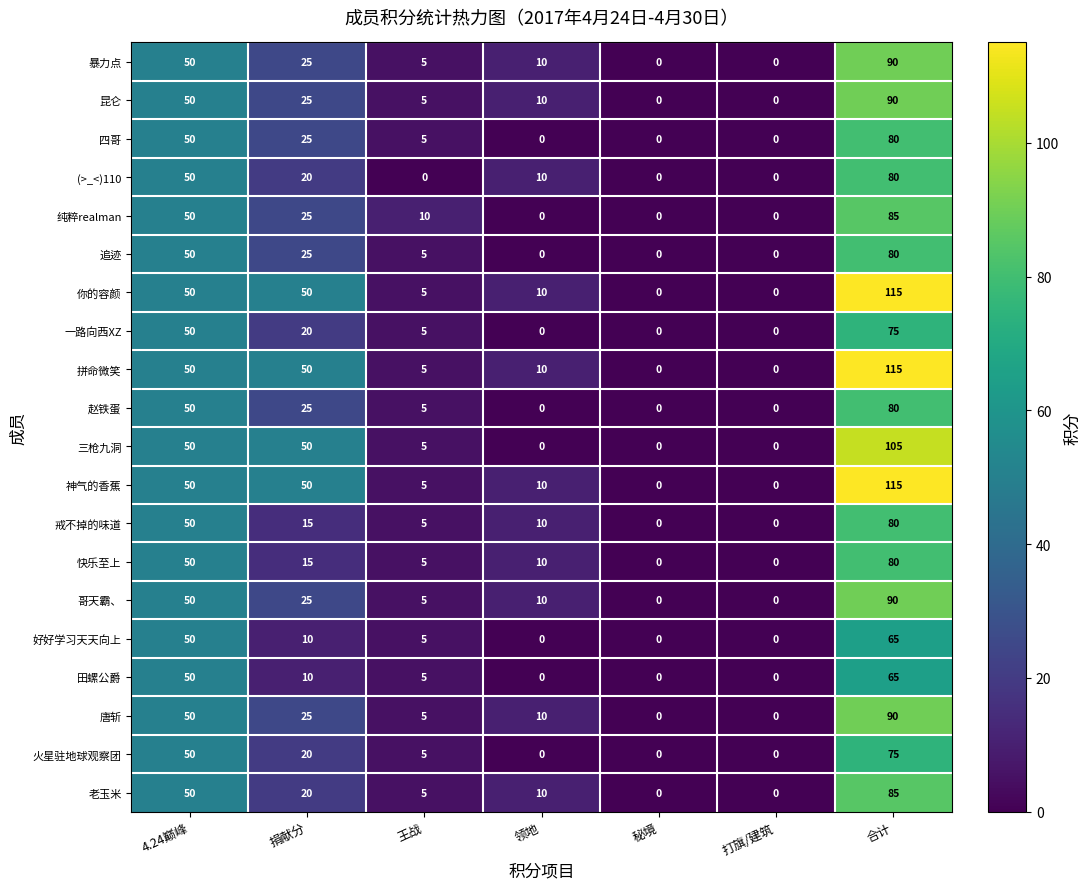

How many values in 神气的香蕉 are above zero?

5